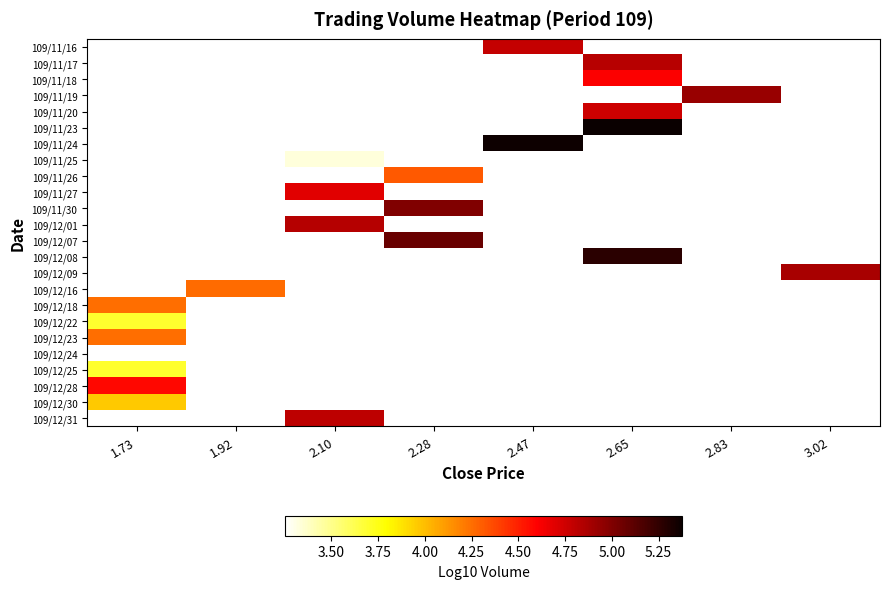

Which category has the highest value in the 109/12/25 series?

1.73